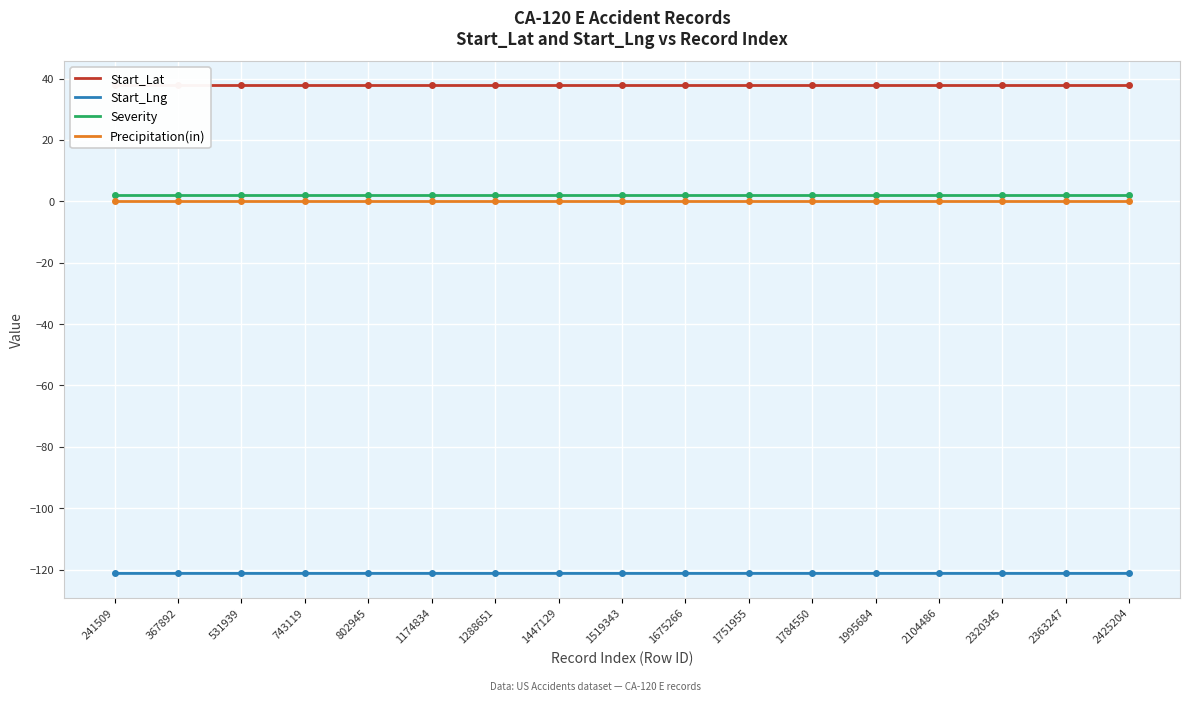

What is the sum of all Start_Lng values?

-2061.1